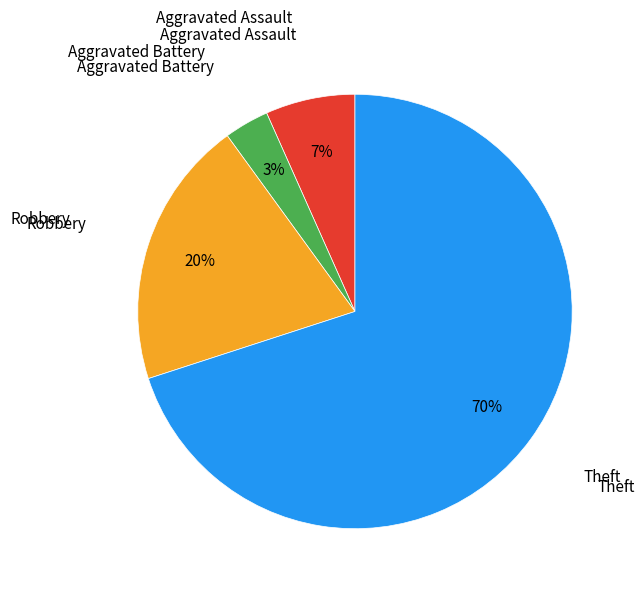

To the nearest percent, what is the average slice percentage?

25%